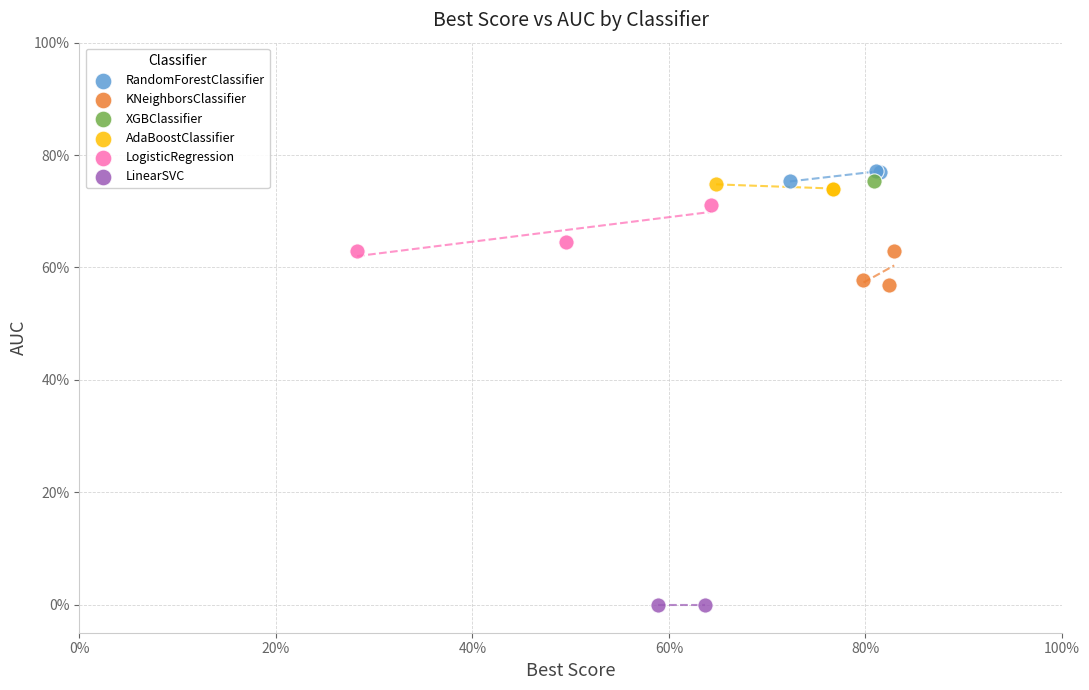

What are all the series names shown in the legend?

RandomForestClassifier, KNeighborsClassifier, XGBClassifier, AdaBoostClassifier, LogisticRegression, LinearSVC